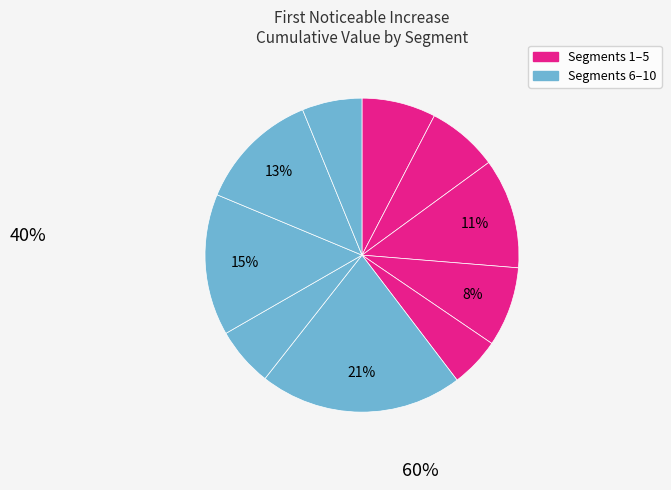

Rank the categories by value from lowest to highest.

signal segment 5, signal segment 7, signal segment 10, signal segment 2, signal segment 1, signal segment 4, signal segment 3, signal segment 9, signal segment 8, signal segment 6